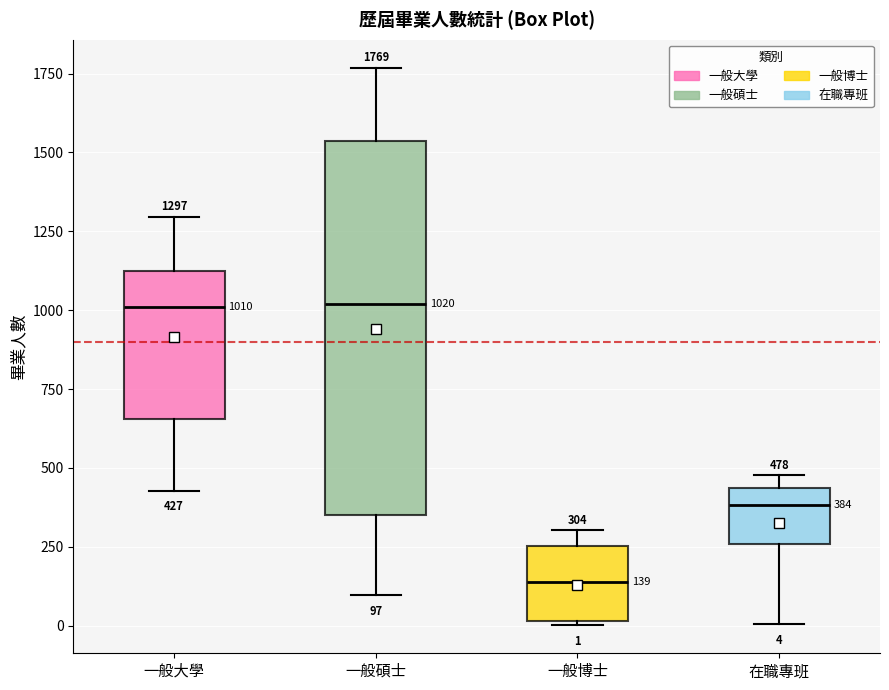

Which box has the lowest median line?

一般博士